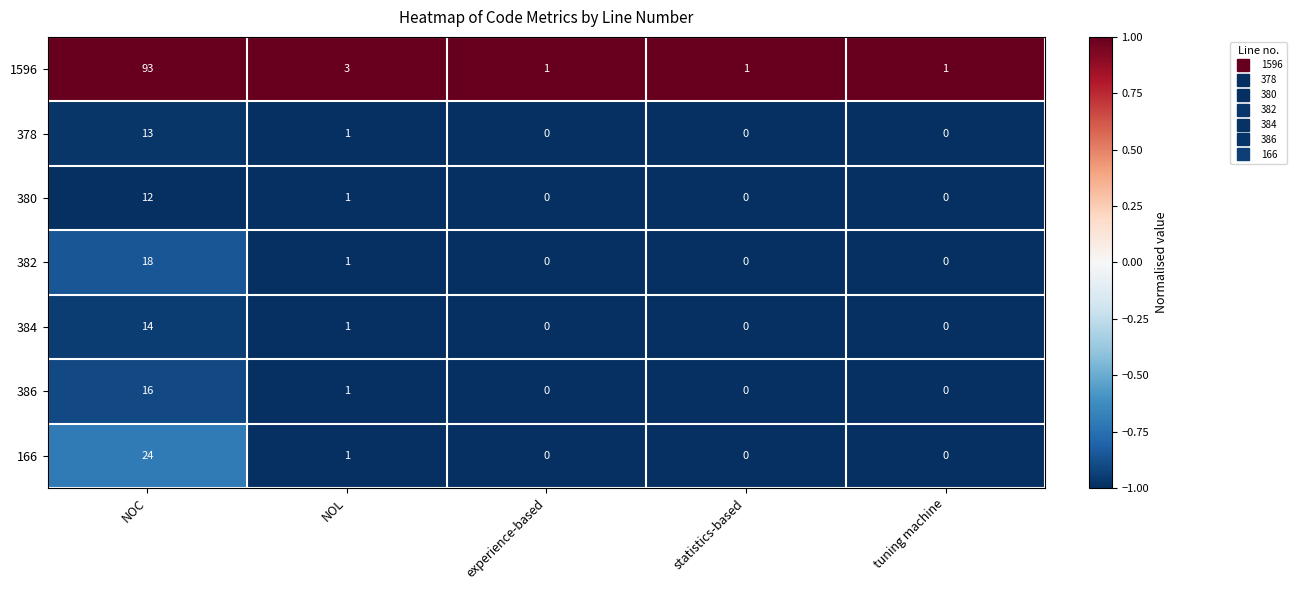

At how many categories does at least one series exceed 0?

5